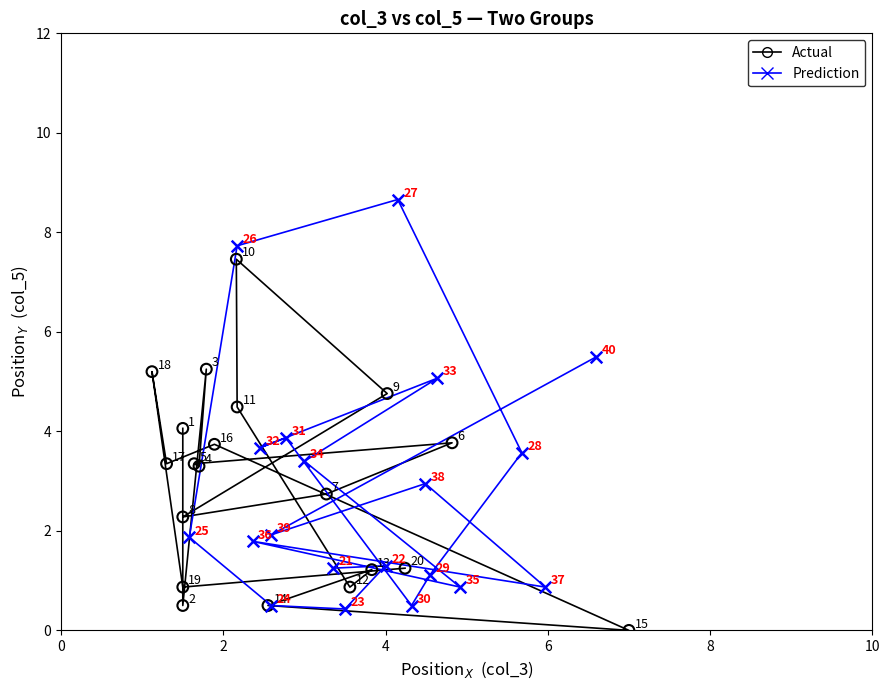

What are all the series names shown in the legend?

Actual, Prediction